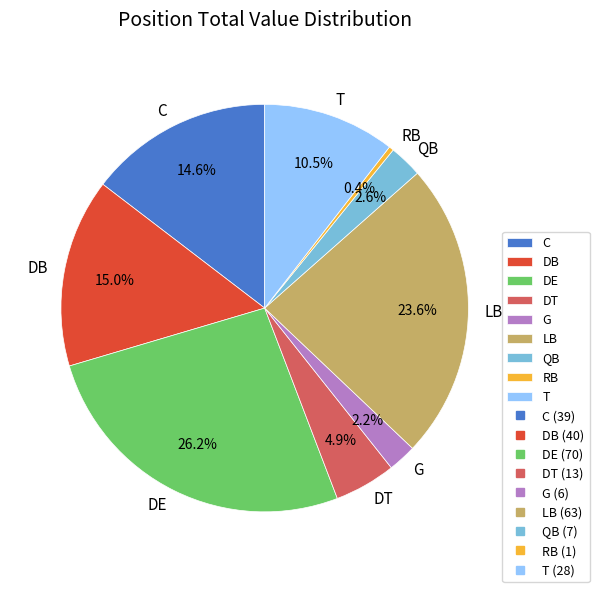

Between DB and G, which is larger?

DB